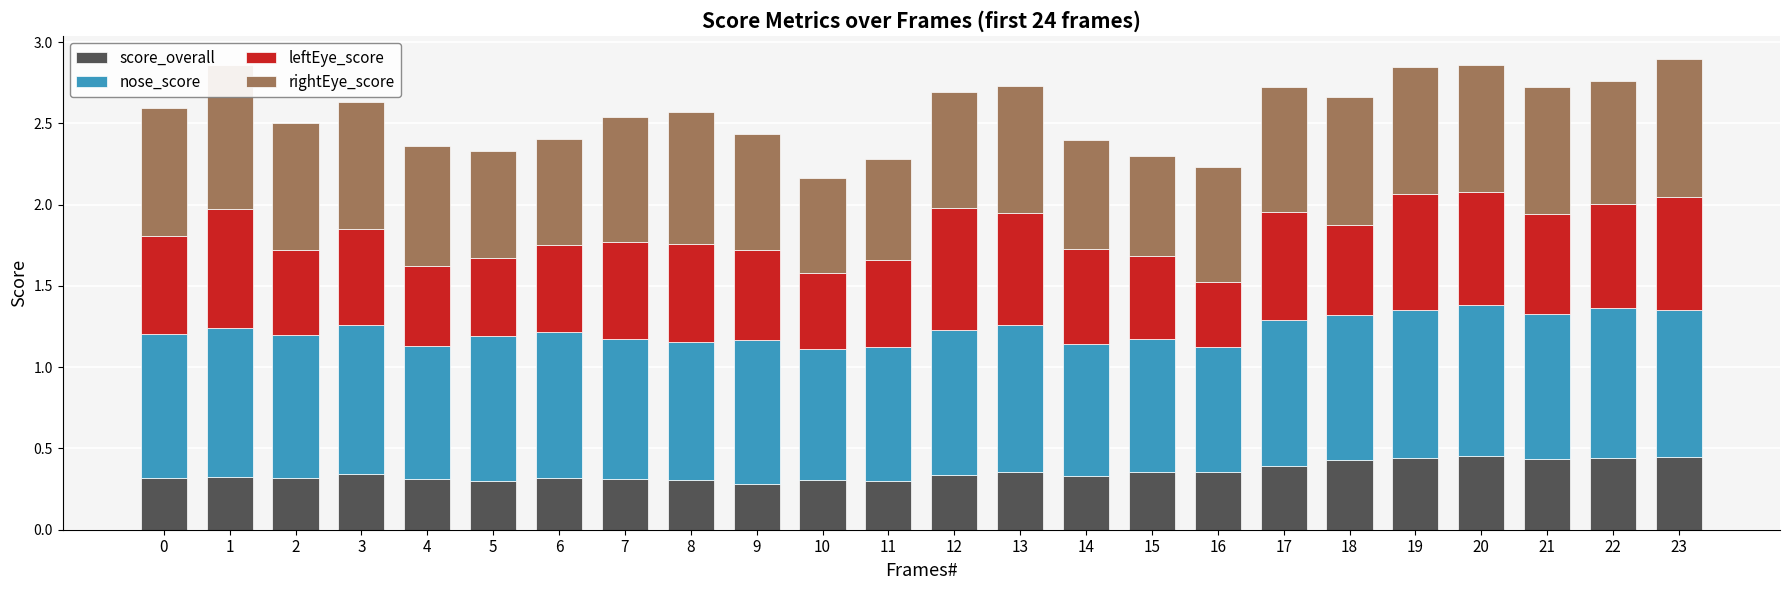

Rank the series by their average value, from highest to lowest.

nose_score, rightEye_score, leftEye_score, score_overall